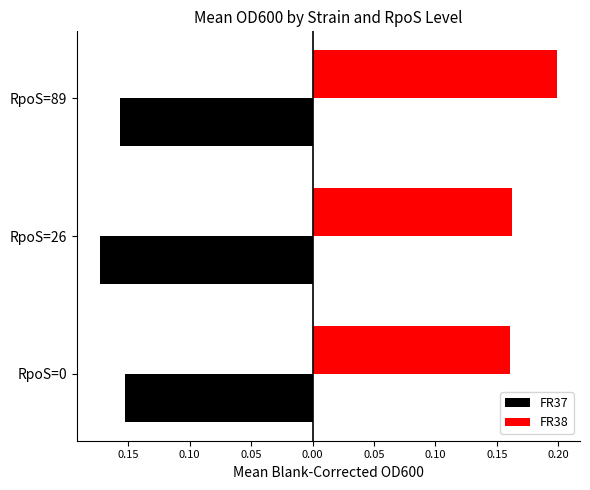

What are all the series names shown in the legend?

FR37, FR38